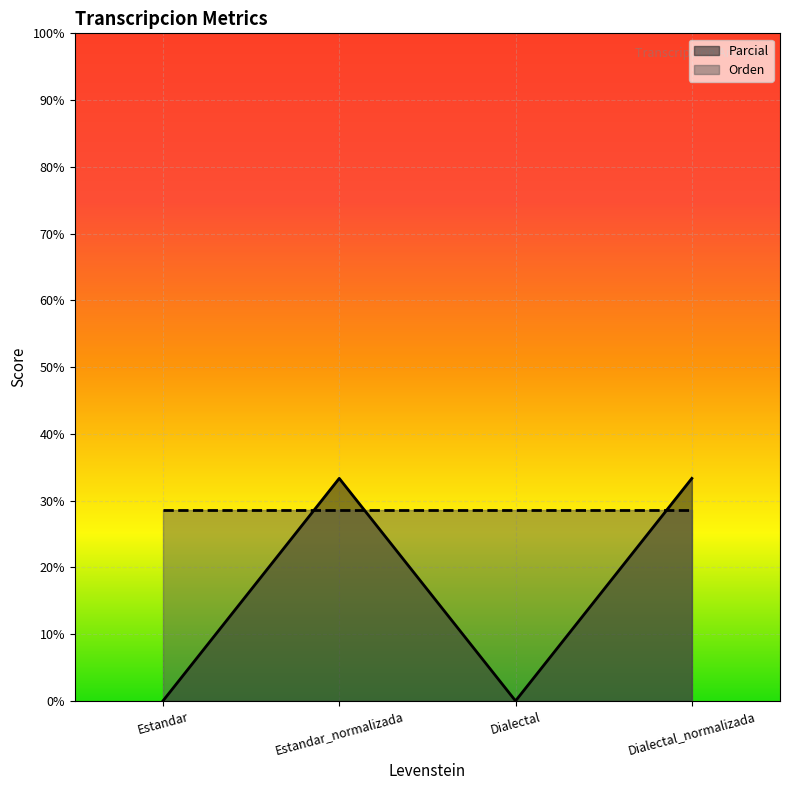

The chart shows a value of 14.8 at Estandar_normalizada. True or false?

False